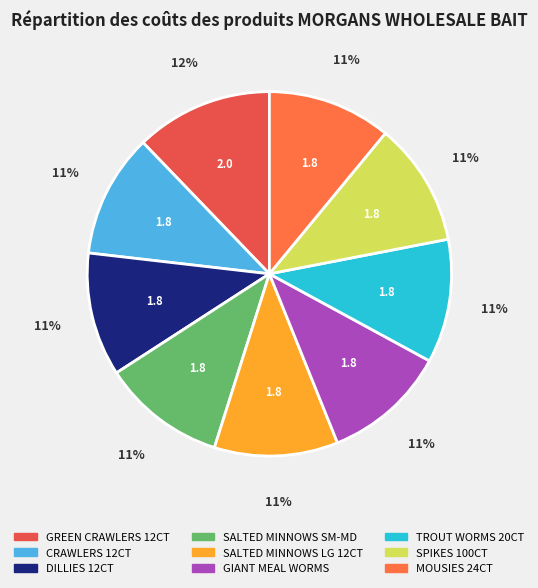

Rank the categories by value from lowest to highest.

CRAWLERS 12CT, DILLIES 12CT, SALTED MINNOWS SM-MD, SALTED MINNOWS LG 12CT, GIANT MEAL WORMS, TROUT WORMS 20CT, SPIKES 100CT, MOUSIES 24CT, GREEN CRAWLERS 12CT